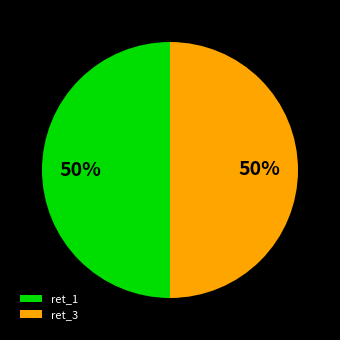

True or false: ret_1 accounts for 50% of the total.

True